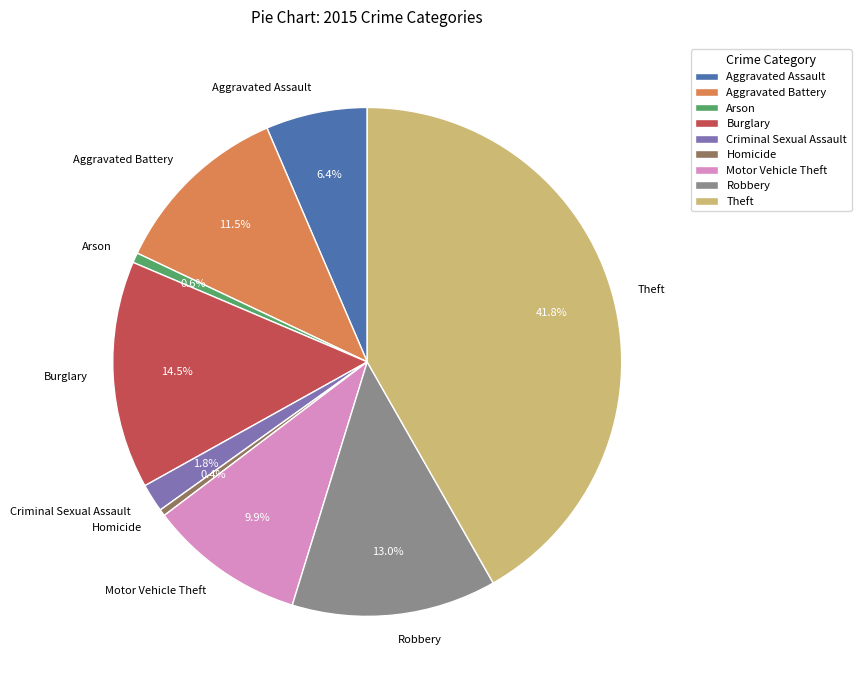

Which slice is the largest?

Theft